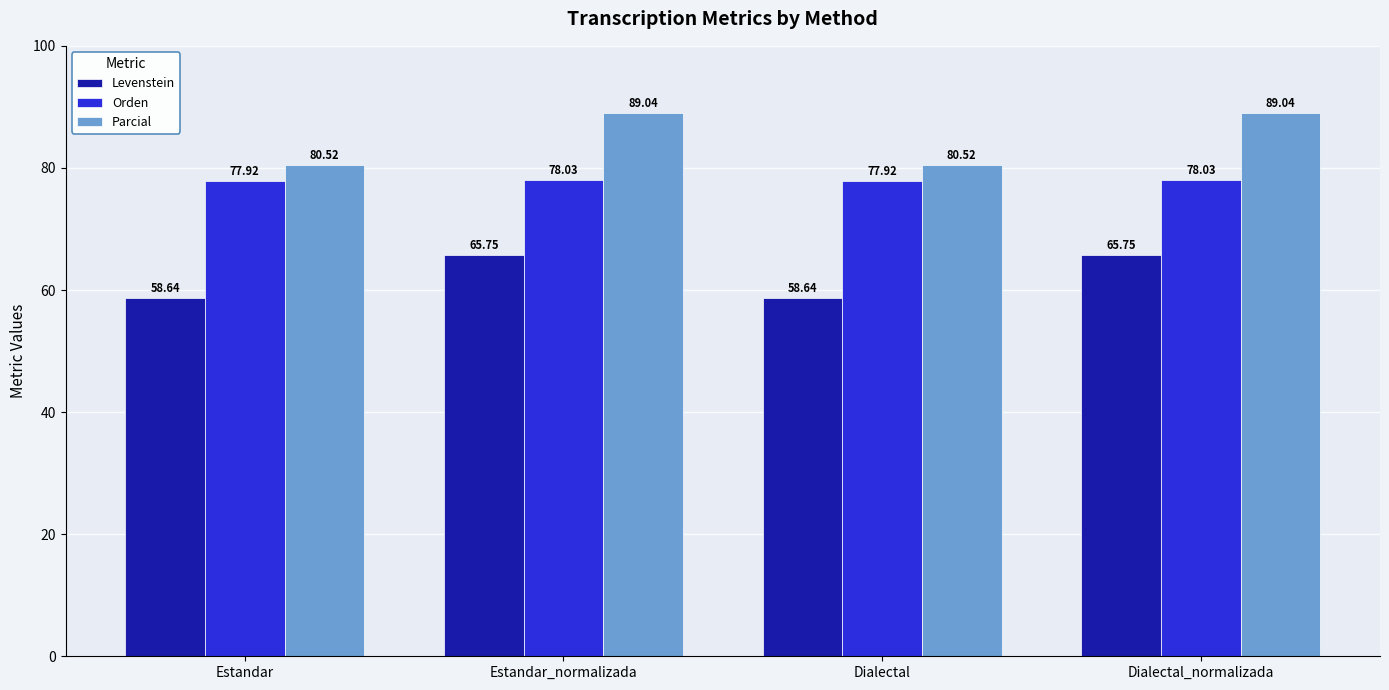

What is the total value across all series at Estandar?

217.1